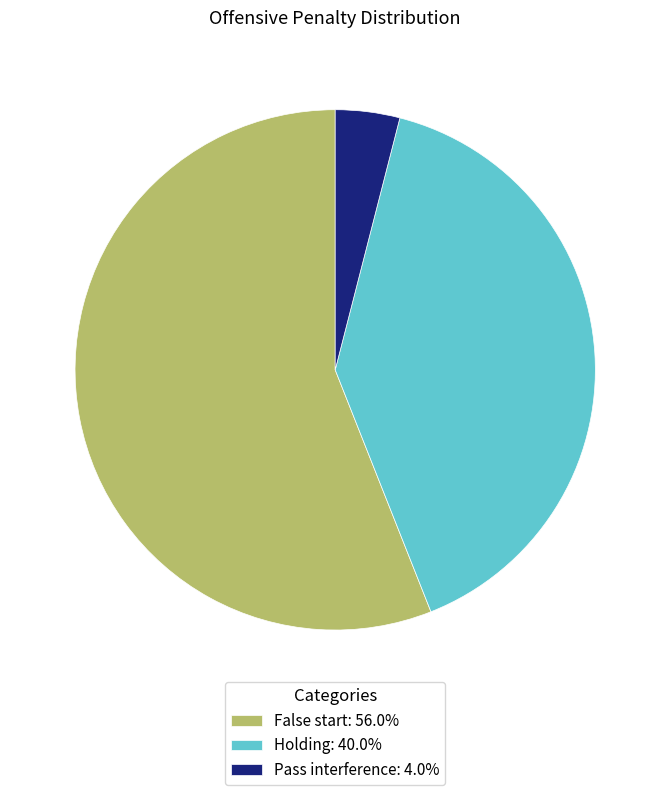

Does any single category account for the majority?

Yes